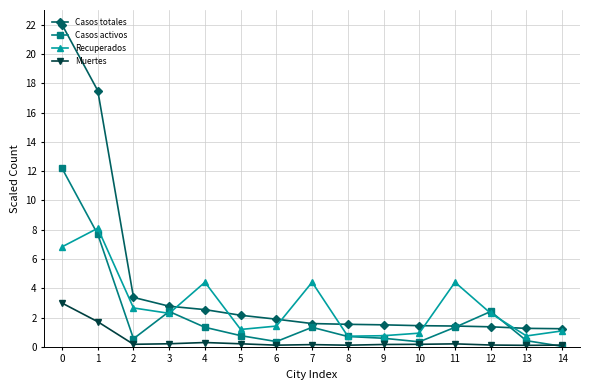

How many categories are shown in the chart?

15